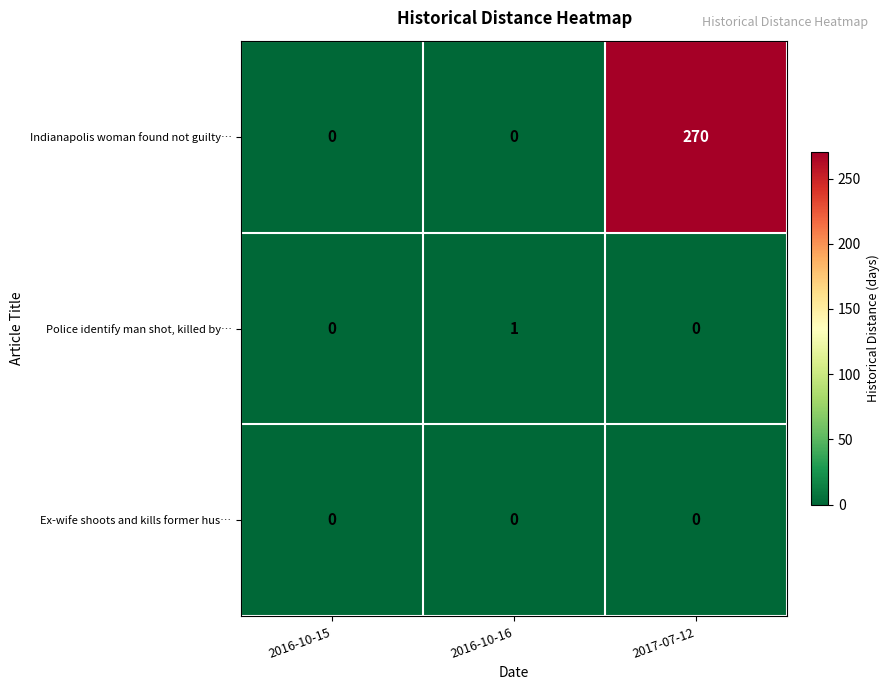

Rank the series by their maximum value, from lowest to highest.

Ex-wife shoots and kills former hus…, Police identify man shot, killed by…, Indianapolis woman found not guilty…